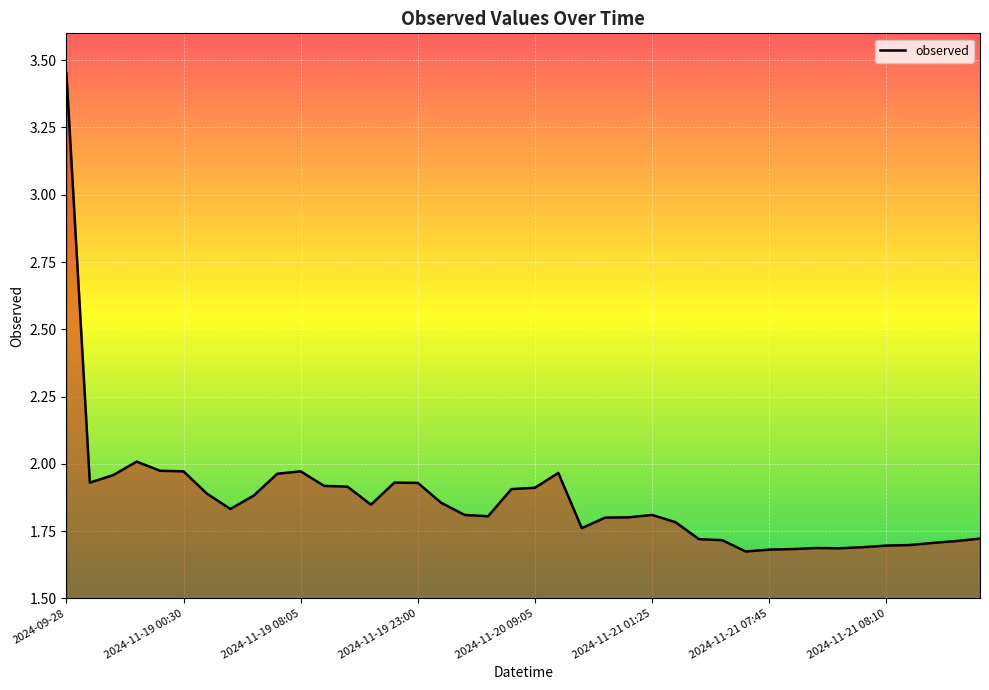

Does the chart have visible grid lines?

Yes